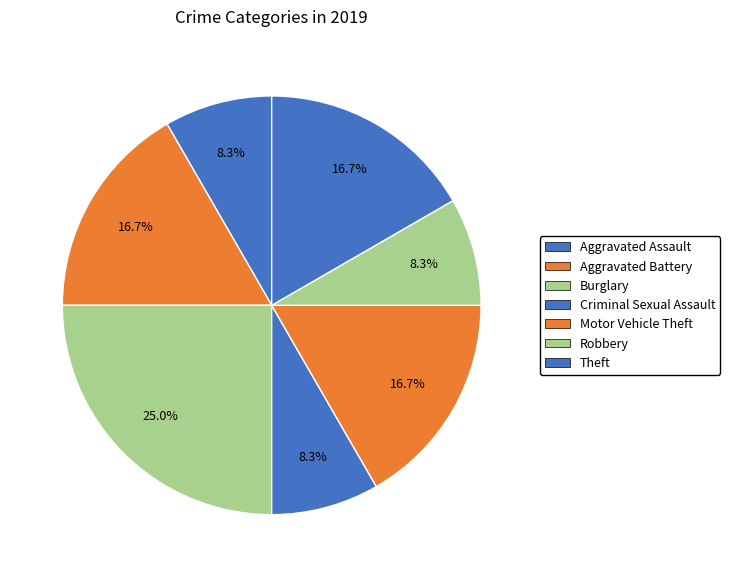

How many segments does this pie chart have?

7